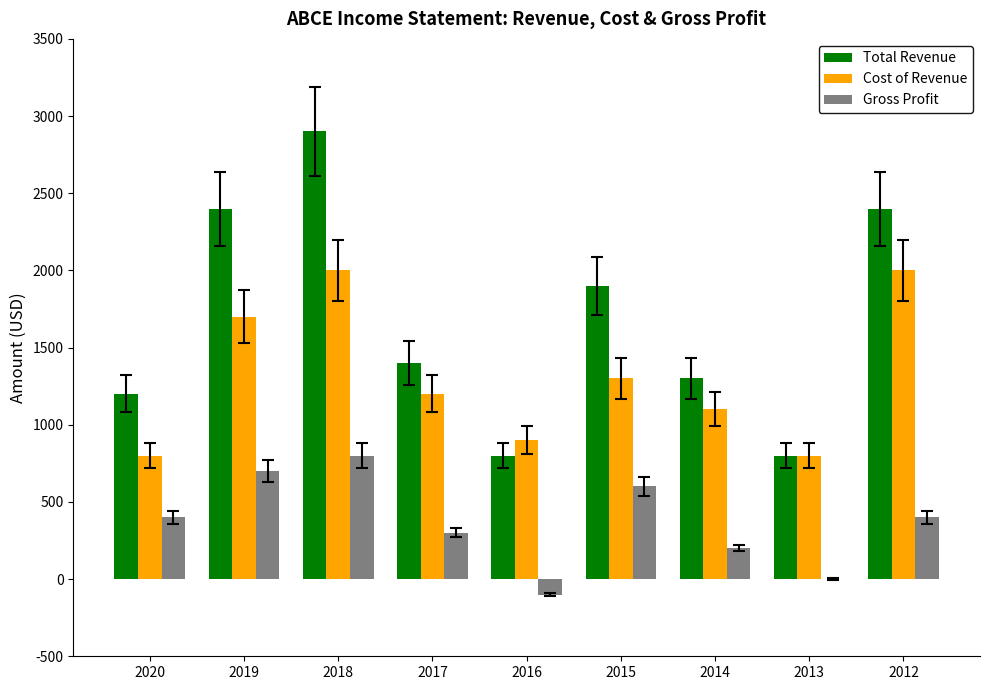

What is the approximate value of Total Revenue at 2017?

1400